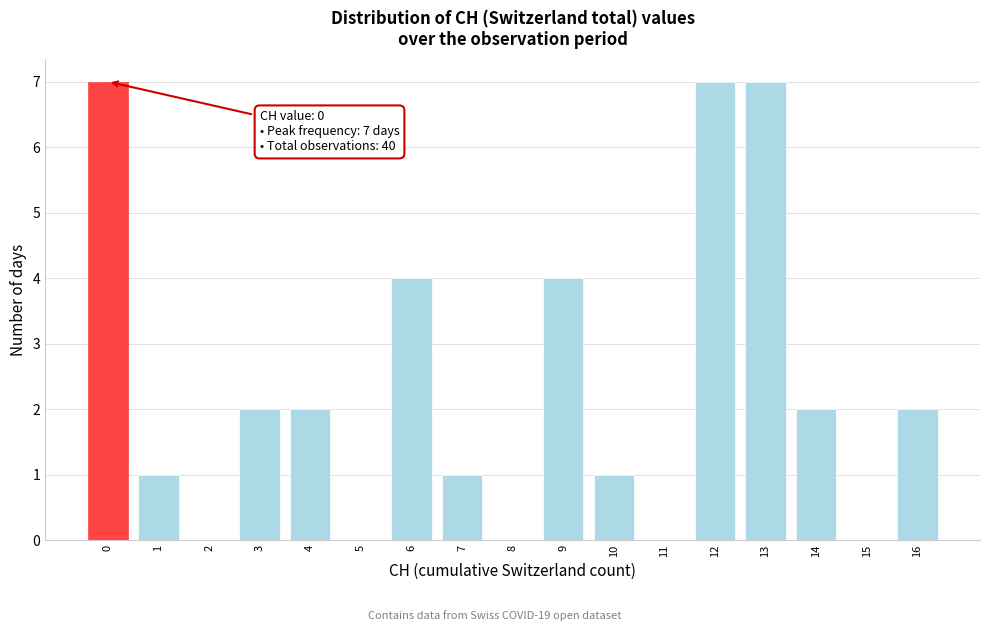

Reading right to left, what are all the values shown in this chart?

16=2	15=0	14=2	13=7	12=7	11=0	10=1	9=4	8=0	7=1	6=4	5=0	4=2	3=2	2=0	1=1	0=7